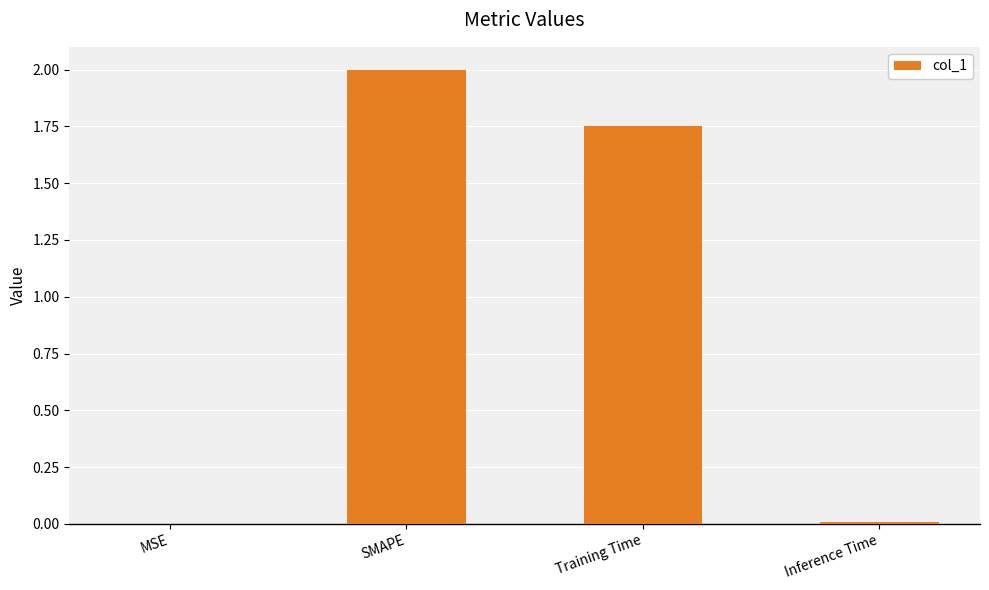

Are the bars horizontal?

No